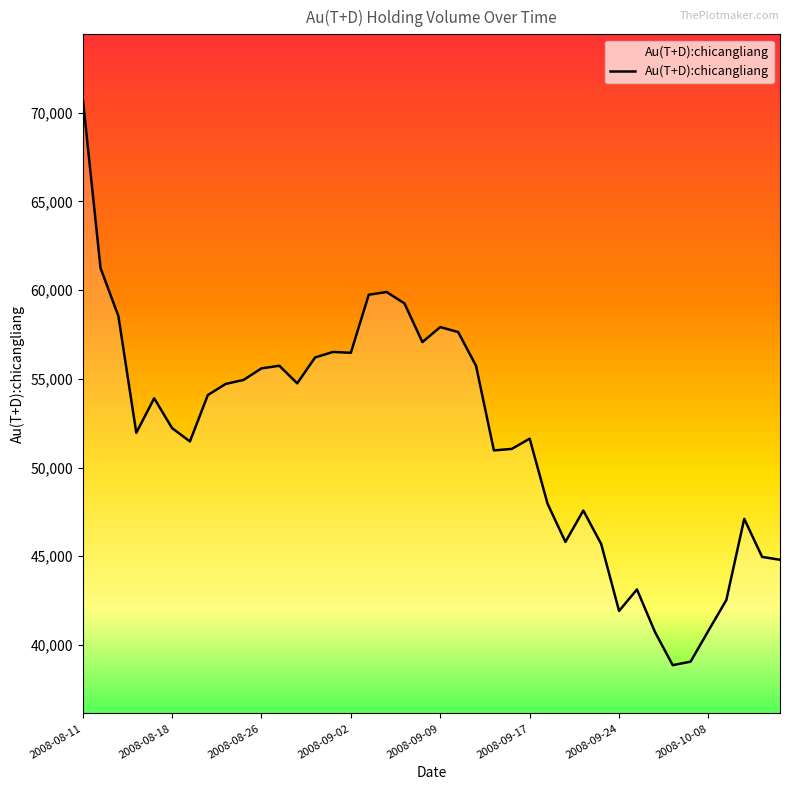

How many values are below 53906?

20